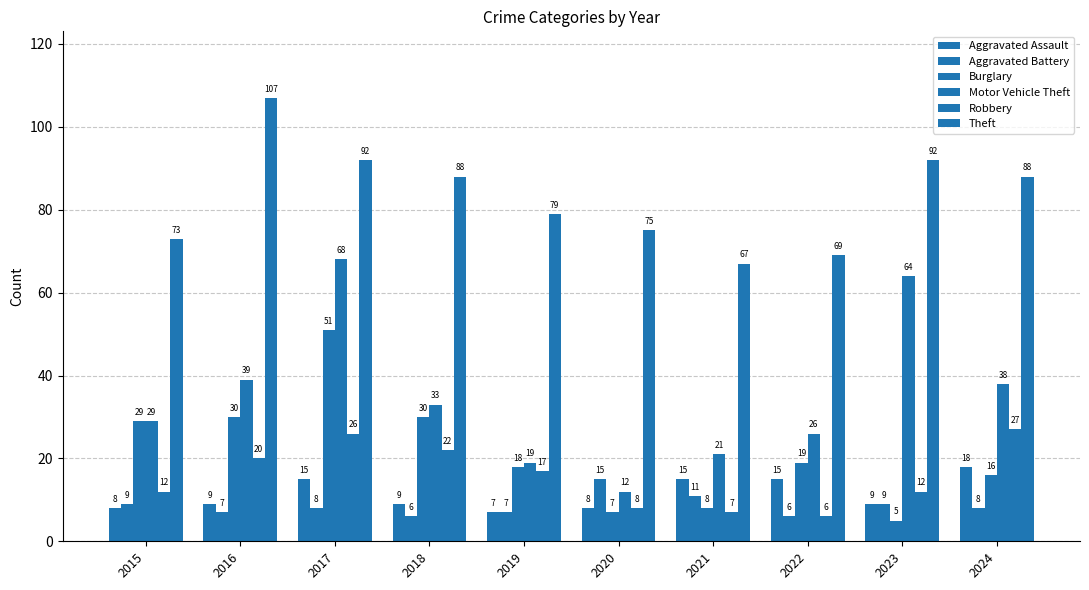

What is the value of the Motor Vehicle Theft bar at the 6th from the left?

12